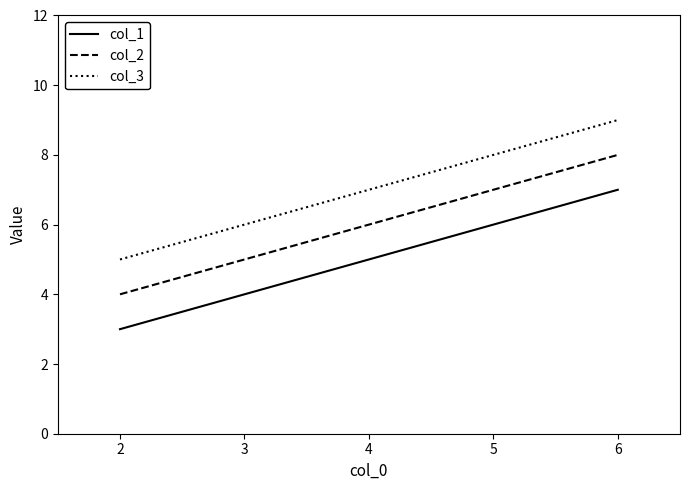

What is the sum of all col_1 values?

25